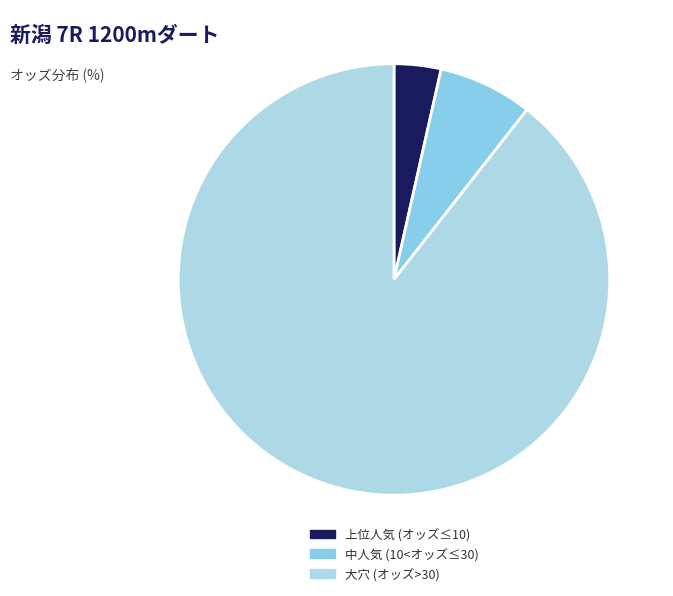

How many segments does this pie chart have?

3